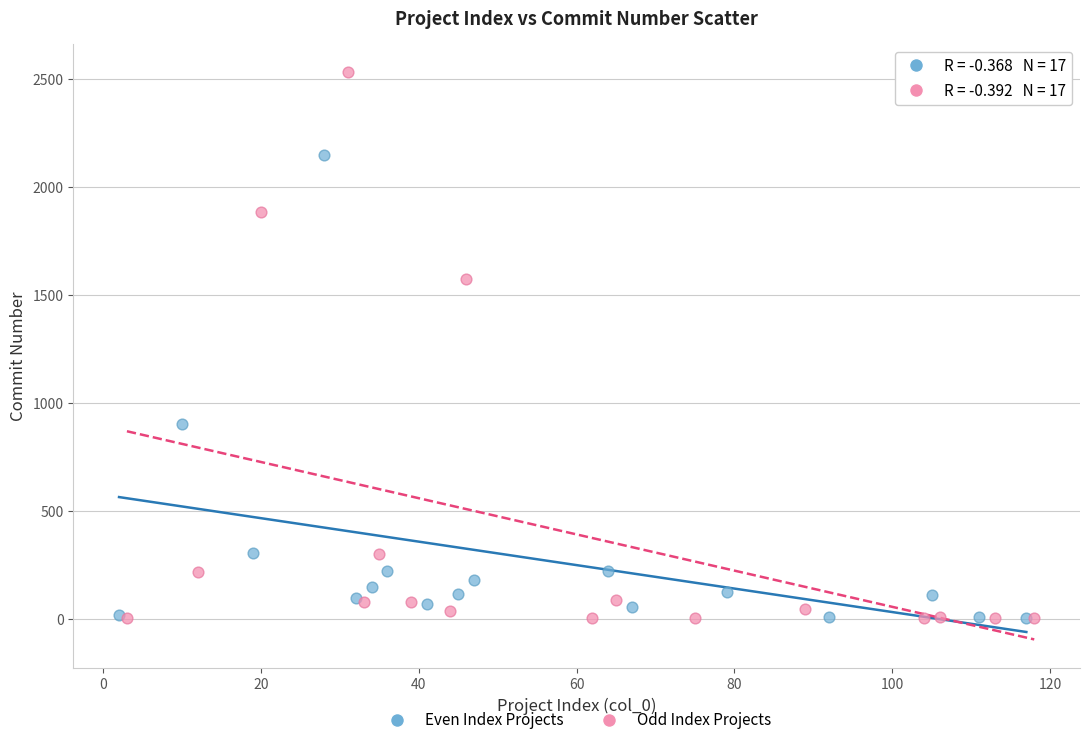

Which series has the widest spread of Y values?

Odd Index Projects